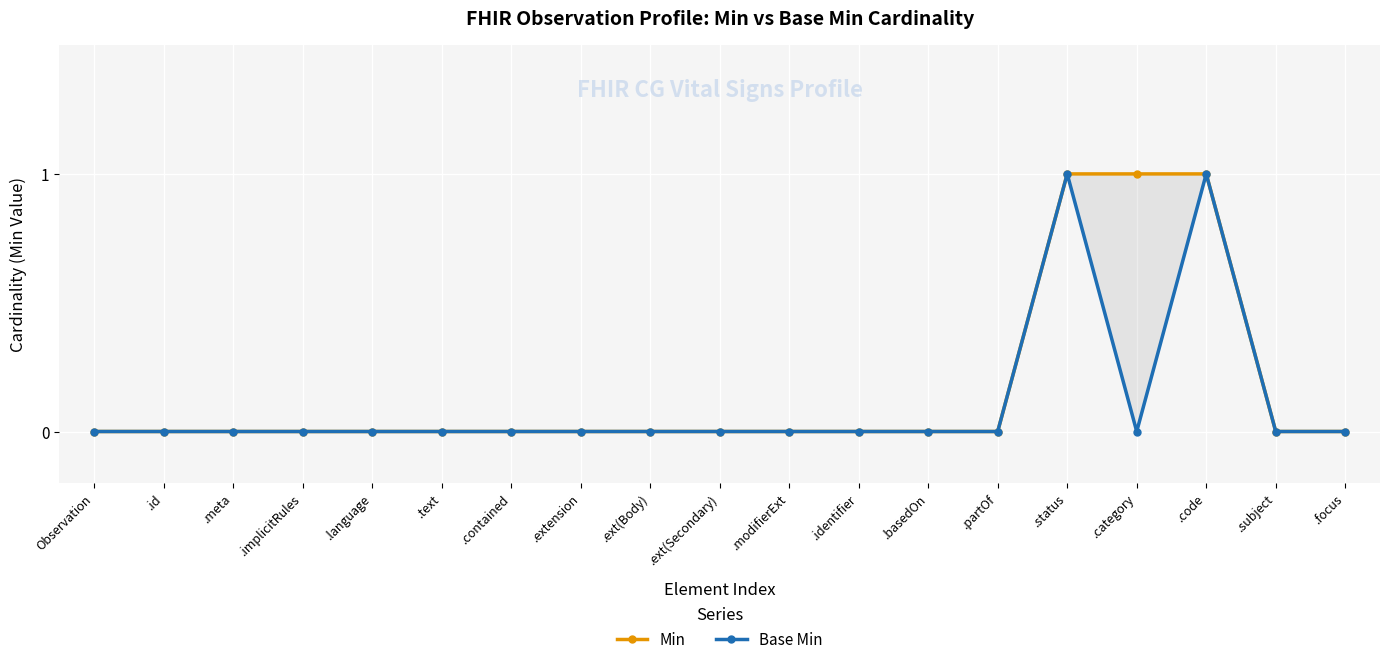

Which series has the largest range (max minus min)?

Min